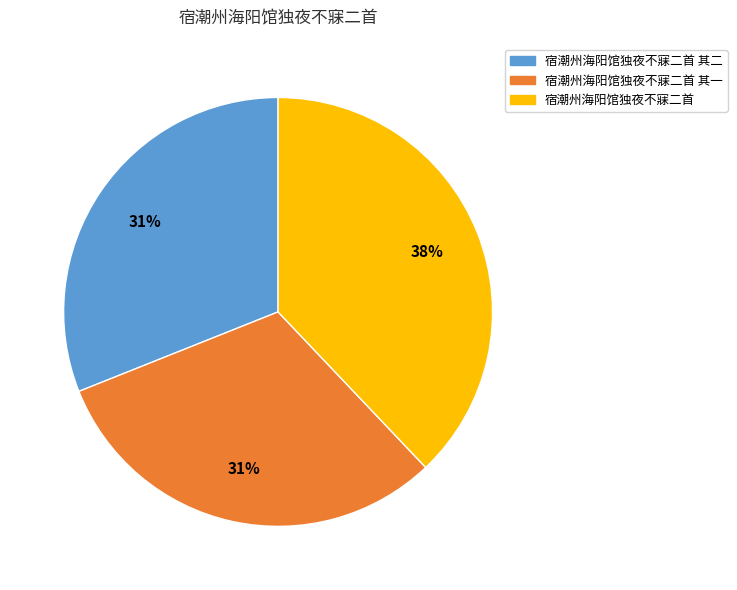

Approximately how many times larger is the value at 宿潮州海阳馆独夜不寐二首 其二 compared to 宿潮州海阳馆独夜不寐二首 其一?

1.0